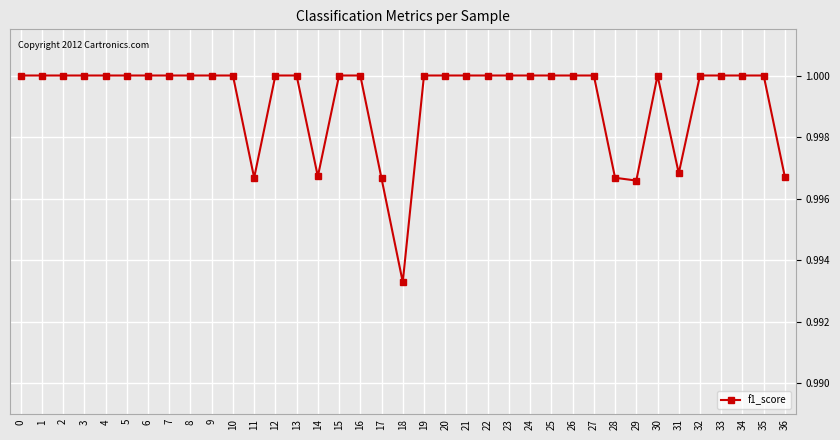

Which has a higher value, 15 or 29?

15